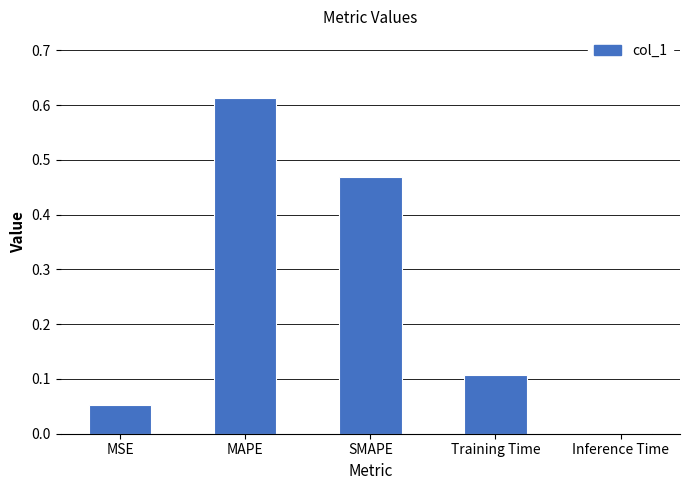

At which label is the value closest to 0?

Inference Time